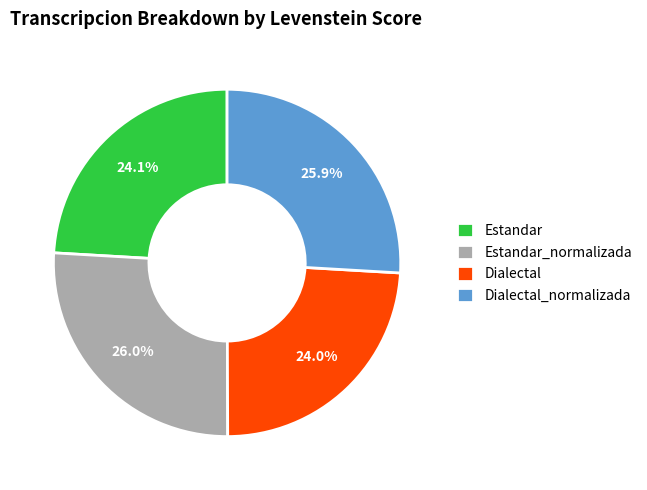

How much of the chart is everything except Dialectal_normalizada?

74.1%